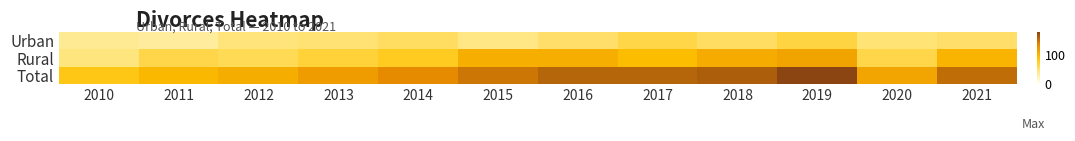

At which category is the sum across all series the highest?

2019